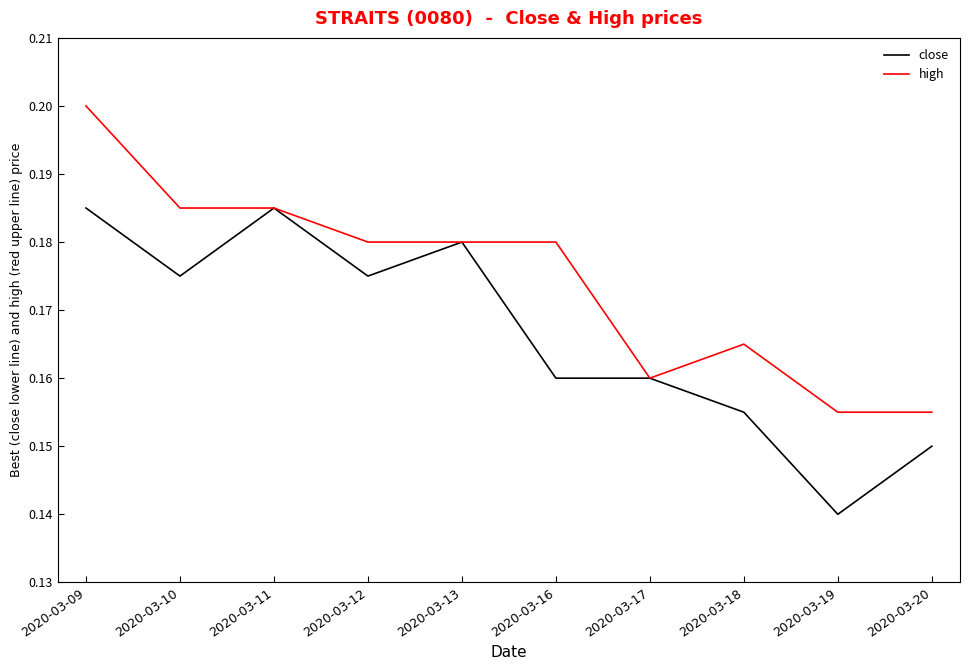

Where is close nearest to the value 0?

2020-03-19